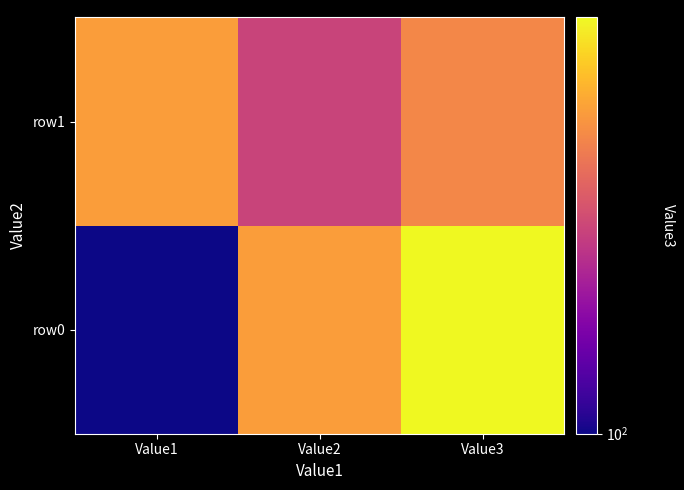

At Value1, list the series in order from smallest to largest.

row0, row1